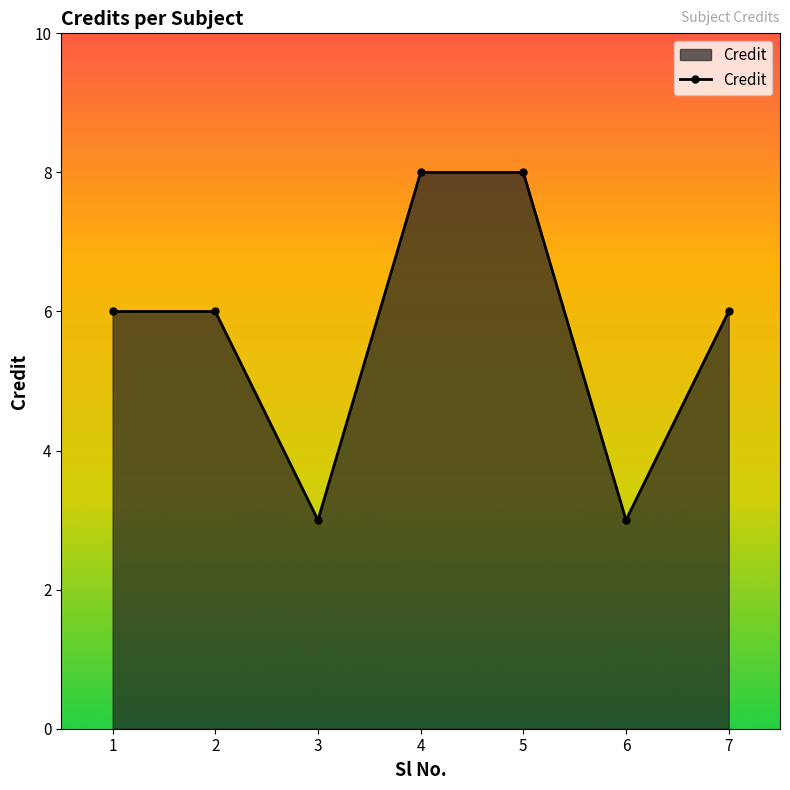

The value at 3 is 1. True or false?

False